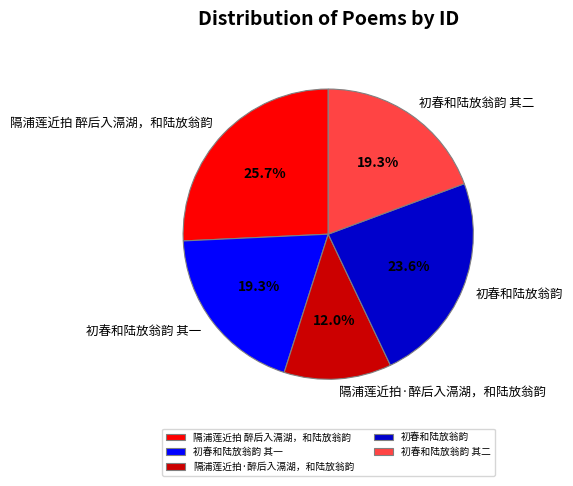

To the nearest percent, what is the combined percentage of 初春和陆放翁韵 and 隔浦莲近拍·醉后入滆湖，和陆放翁韵?

36%